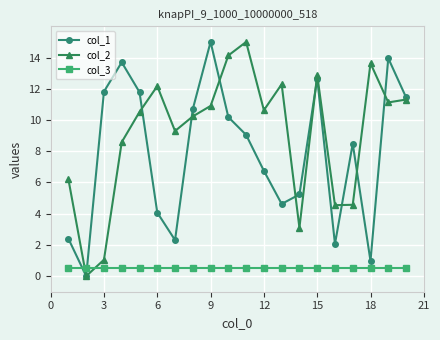

Which series has the largest total across all categories?

col_2